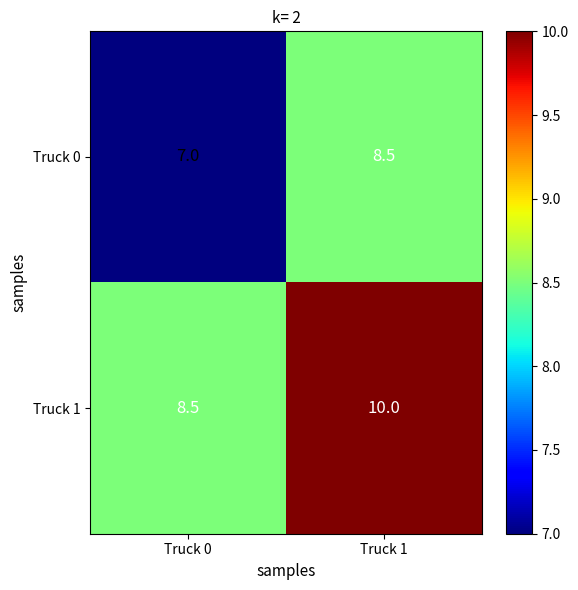

Reading left to right, list all the values displayed in this chart.

Truck 0: 7.0	8.5
Truck 1: 8.5	10.0